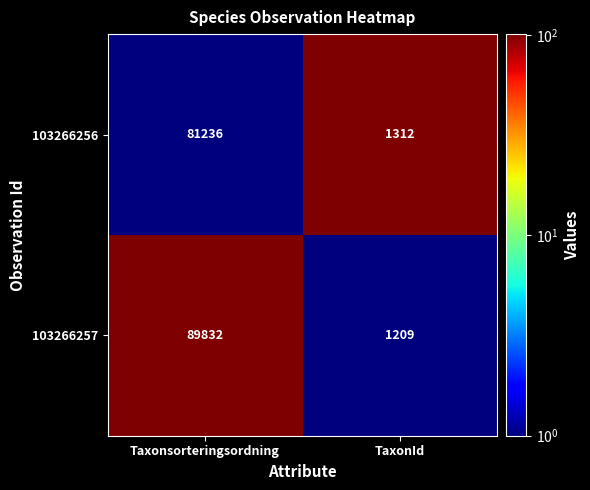

What is the minimum value shown in the chart?

1209